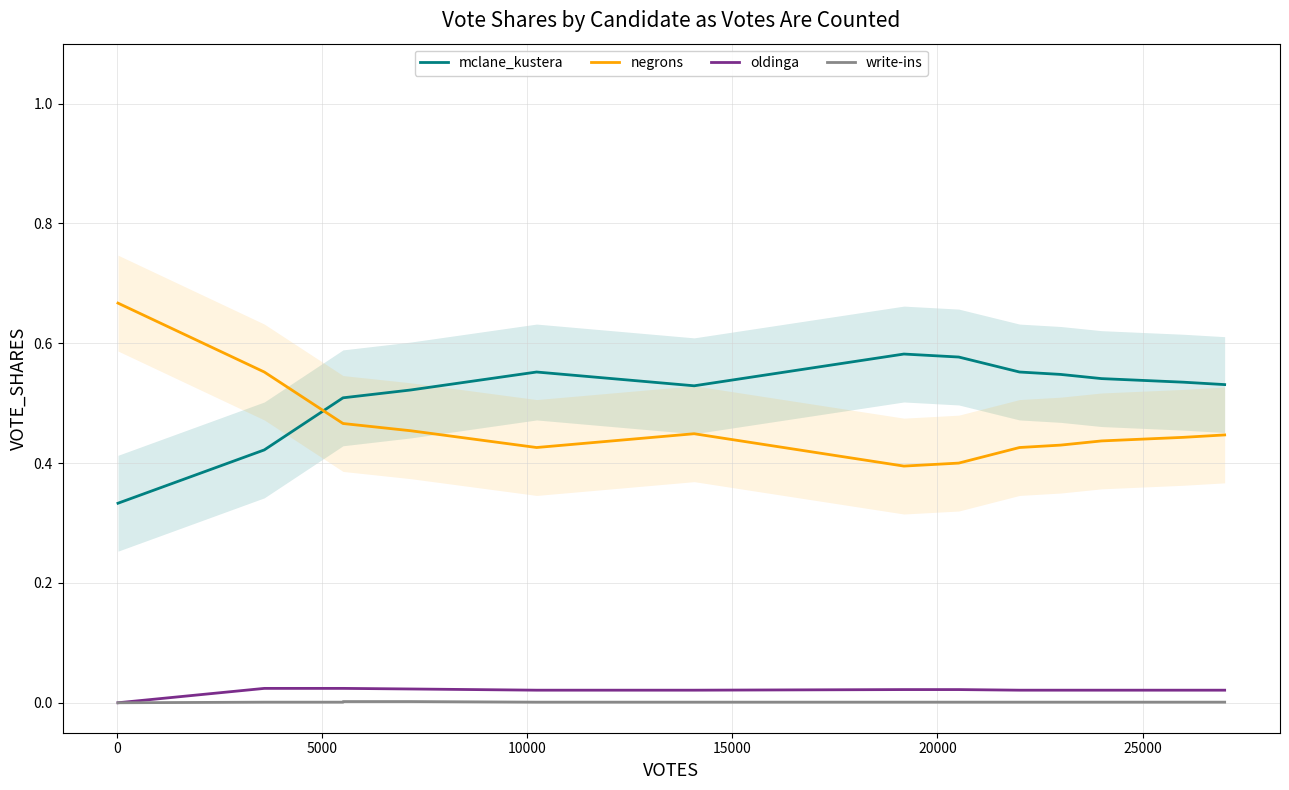

True or false: mclane_kustera and oldinga cross at least once.

False